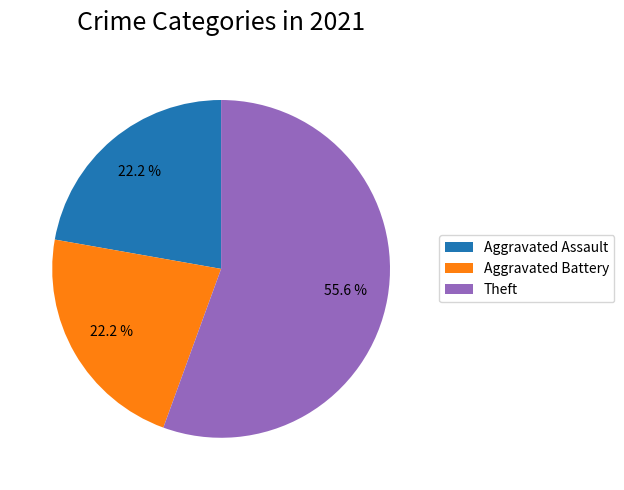

How much of the chart is everything except Aggravated Battery?

77.8%